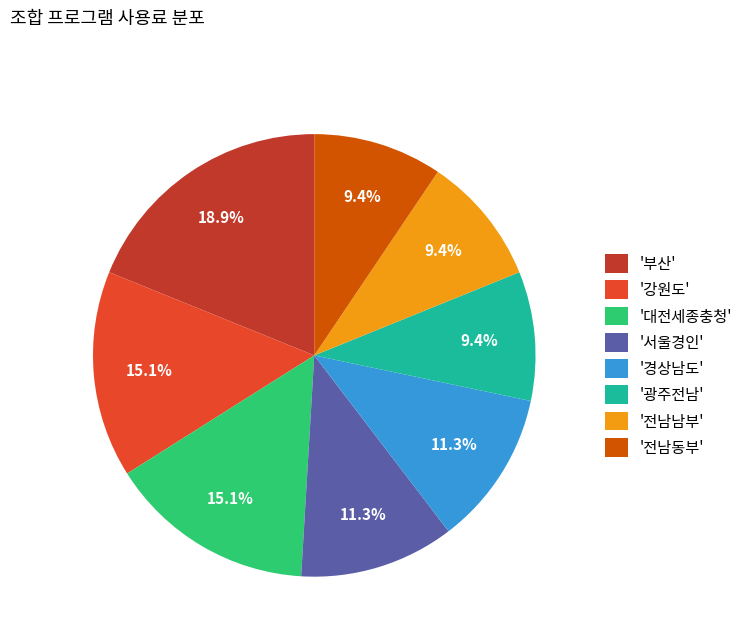

Which slice is the largest?

'부산'